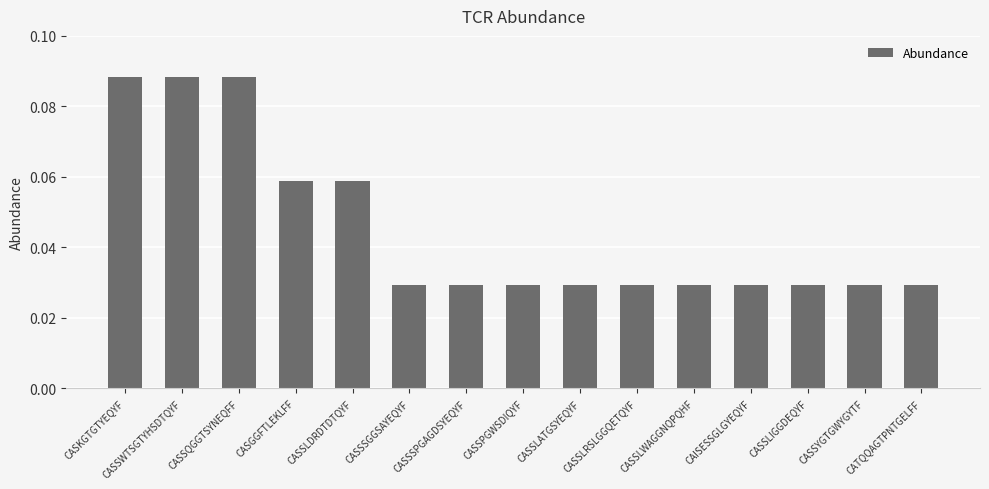

Are the bars horizontal?

No